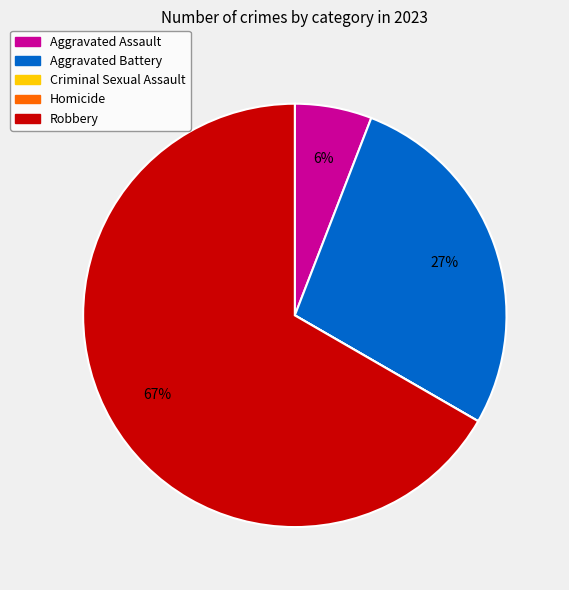

What percentage is the Aggravated Battery slice, to the nearest percent?

27%